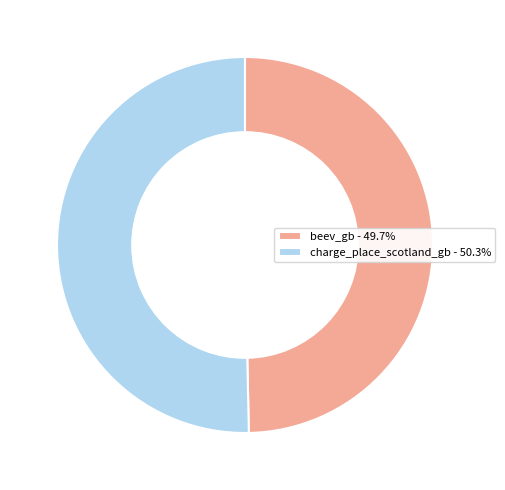

Does charge_place_scotland_gb - 50.3% represent more than half of the total?

Yes